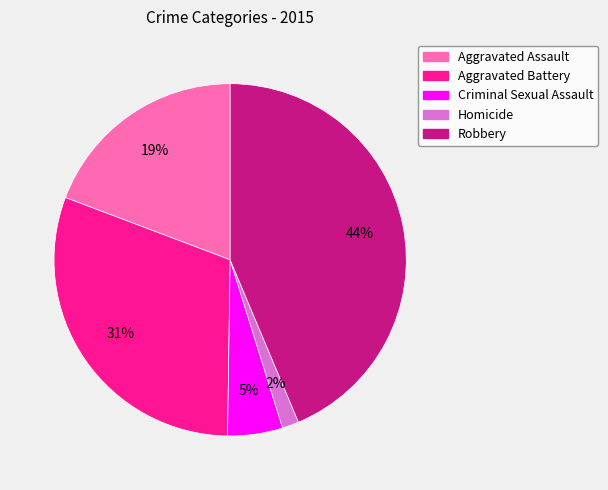

Is there a majority slice in this chart?

No